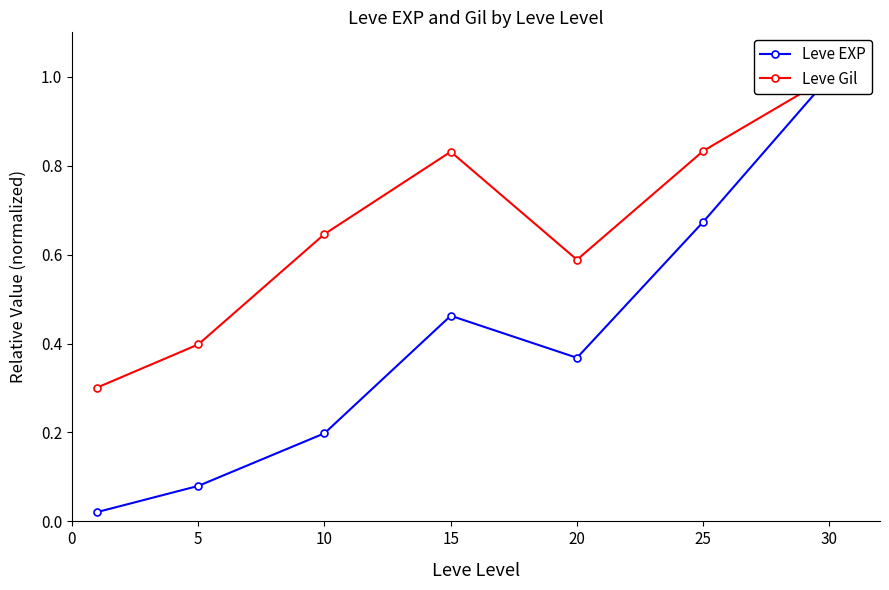

True or false: Leve Gil has a value of 0.8 at 25.

True